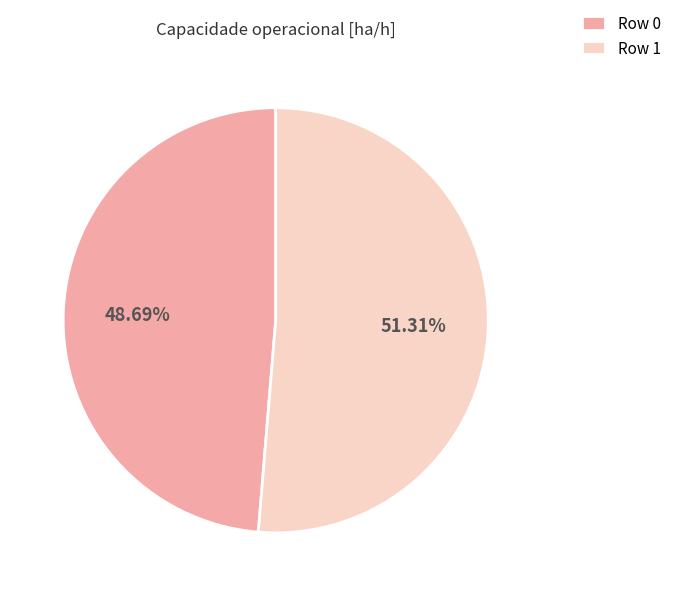

Which slice is the largest?

Row 1